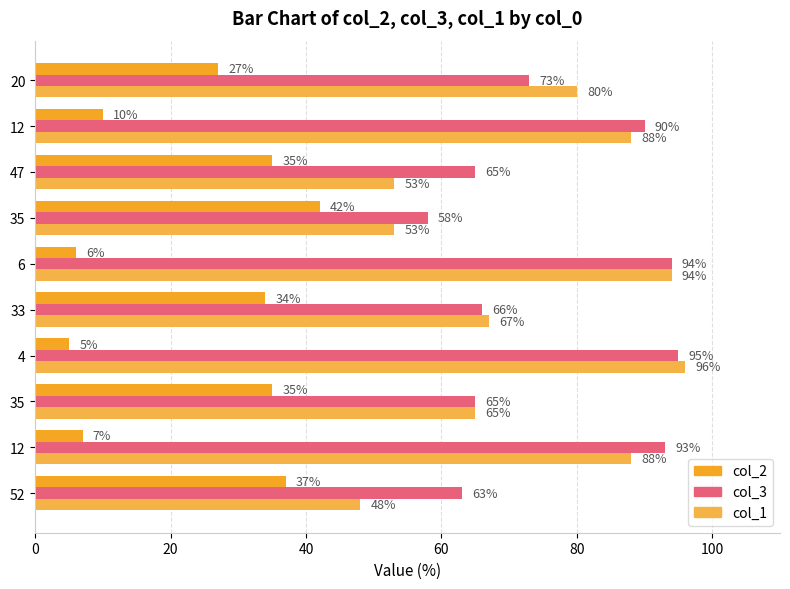

How many values in the col_1 series are below 80?

5